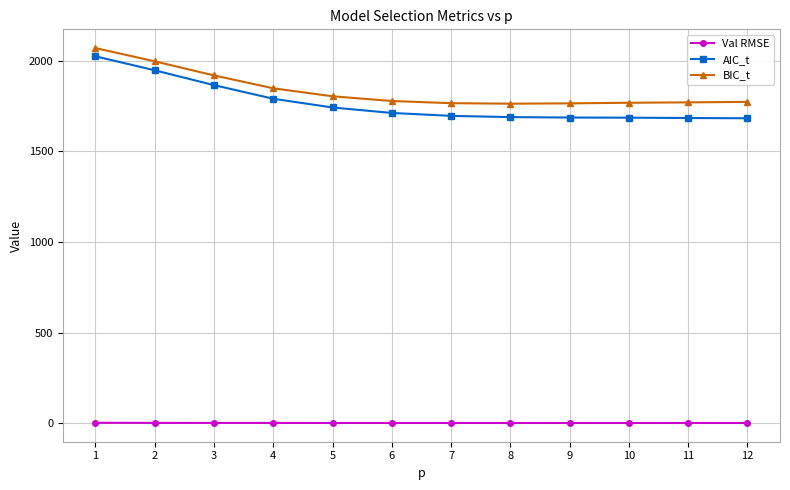

Between 1 and 4, which series saw the biggest shift?

AIC_t